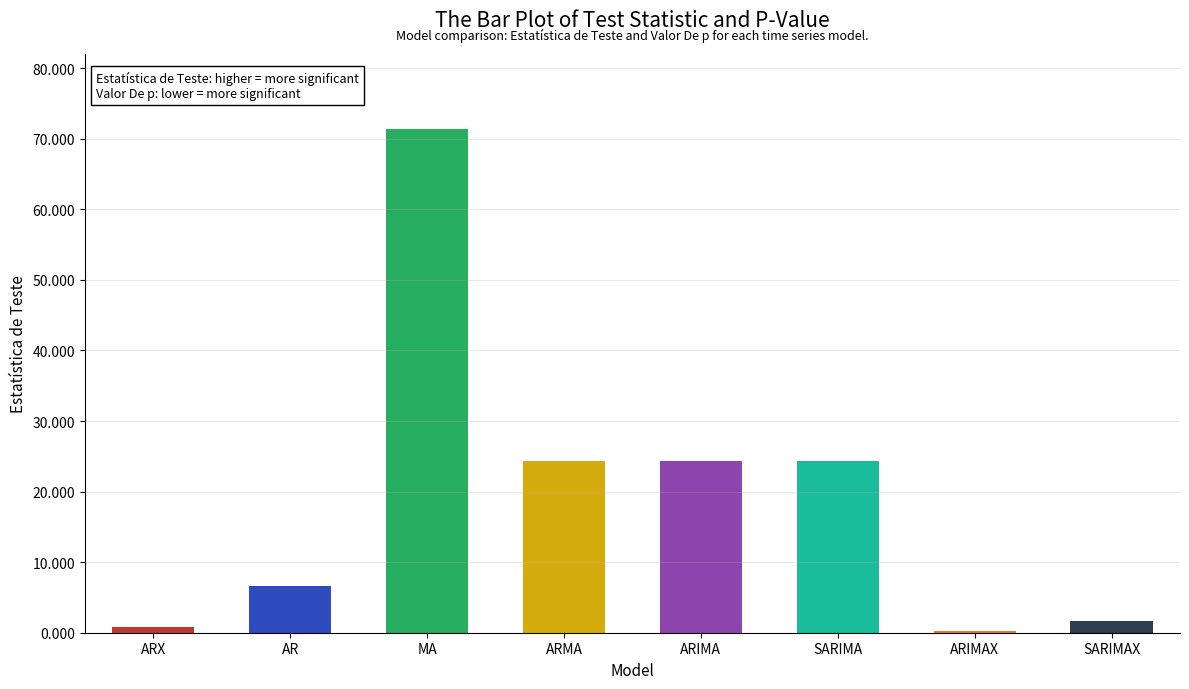

What is the difference between the maximum and minimum values in the Valor De p series?

1.0